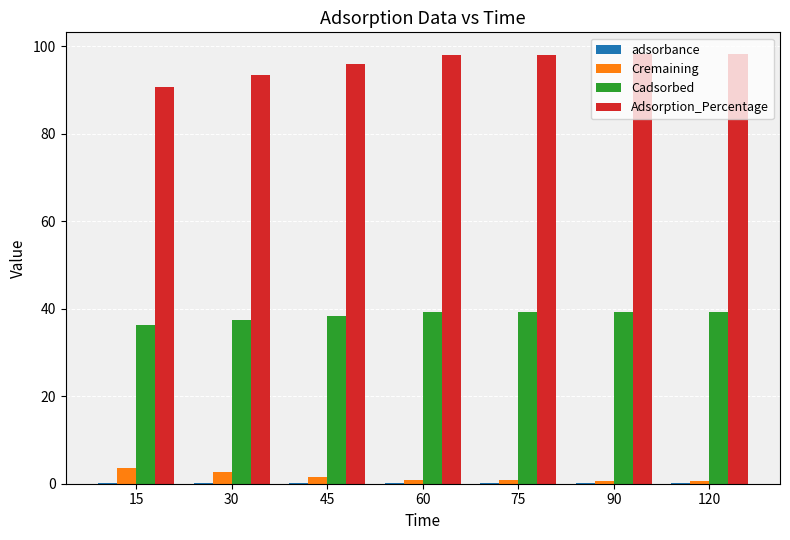

Is the value of Cremaining at 75 greater than the value of Cadsorbed at 120?

No